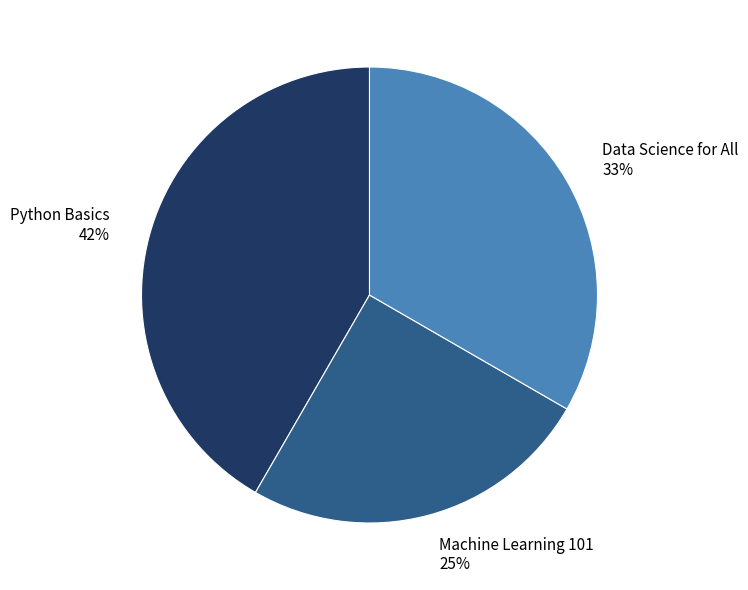

Between Python Basics and Data Science for All, which is larger?

Python Basics